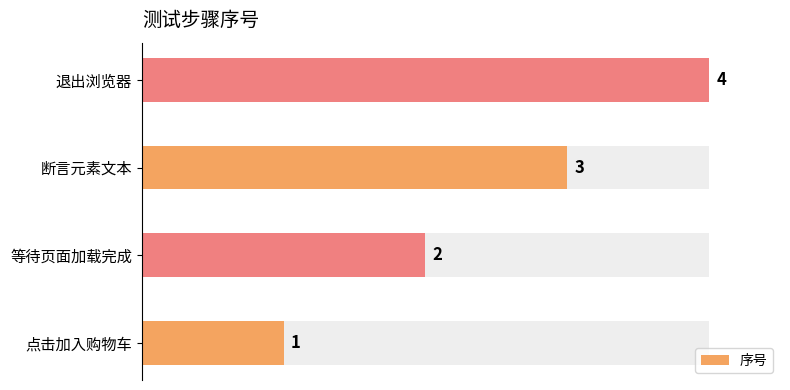

How many bars are there in total?

4